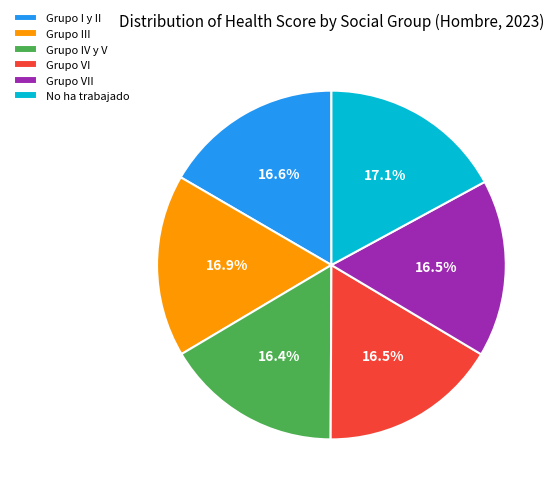

Combined, what portion of the pie is Grupo I y II and No ha trabajado?

33.7%